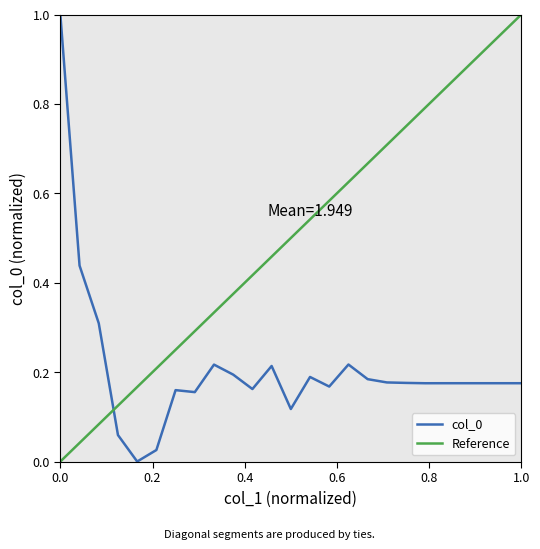

True or false: there are more than 1 points higher than both neighbors.

True